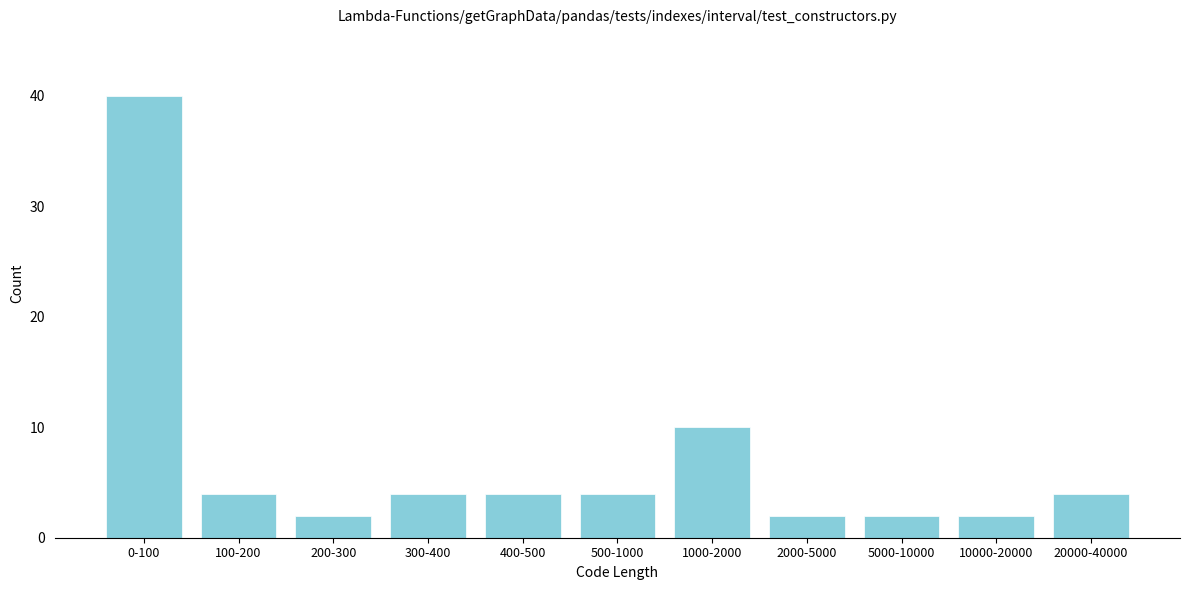

Reading left to right, list all the values displayed in this chart.

0-100=40	100-200=4	200-300=2	300-400=4	400-500=4	500-1000=4	1000-2000=10	2000-5000=2	5000-10000=2	10000-20000=2	20000-40000=4